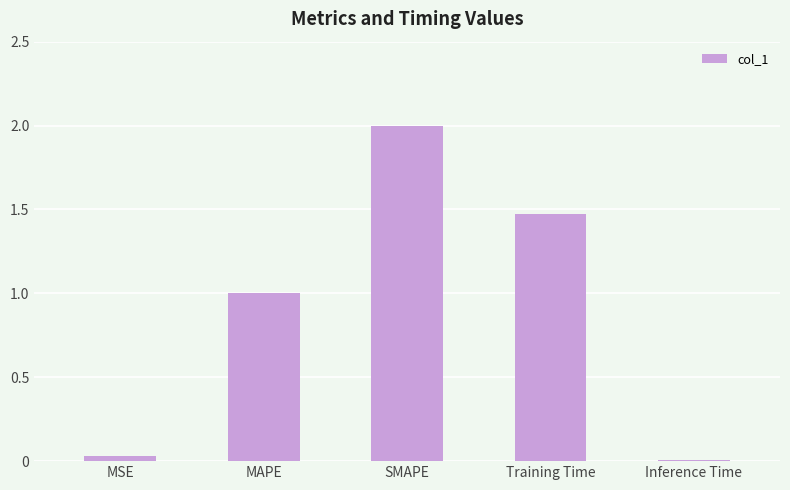

The chart shows a value of 0.4 at MAPE. True or false?

False